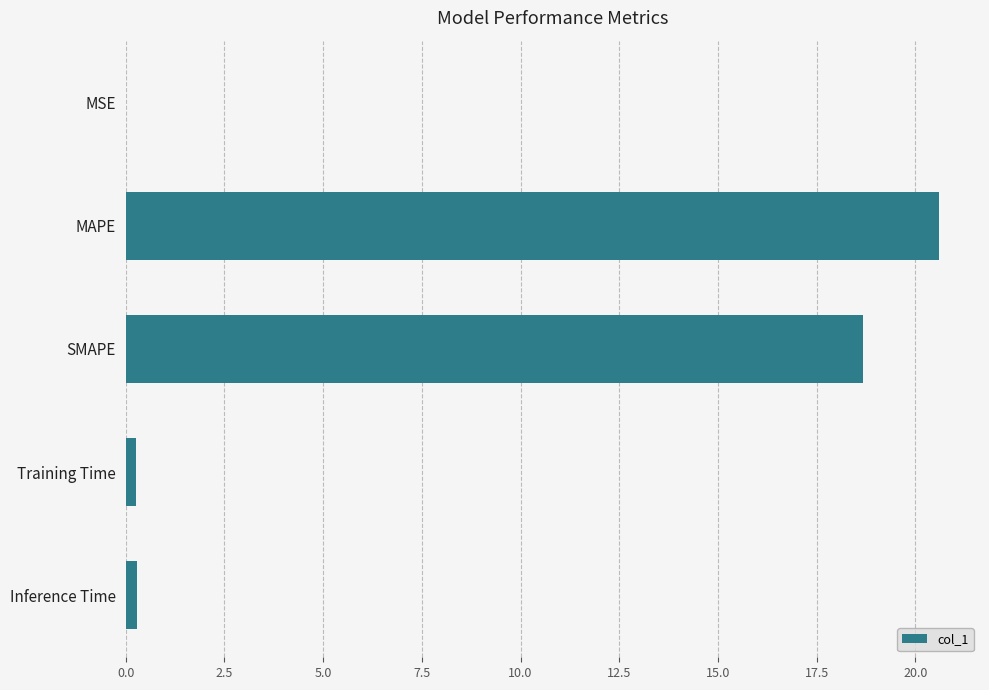

What is the greatest value displayed?

20.6